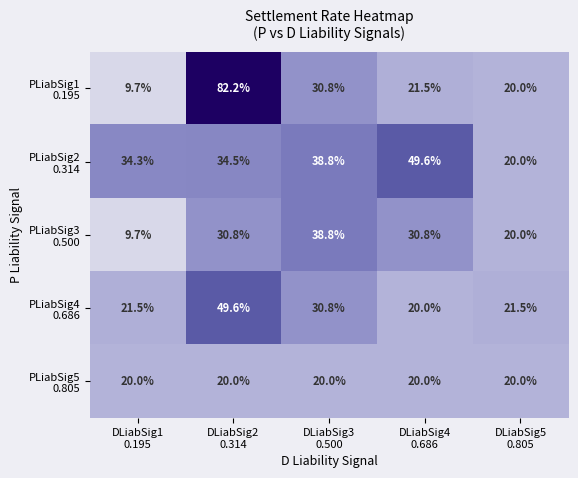

Count the number of data series in this chart.

5